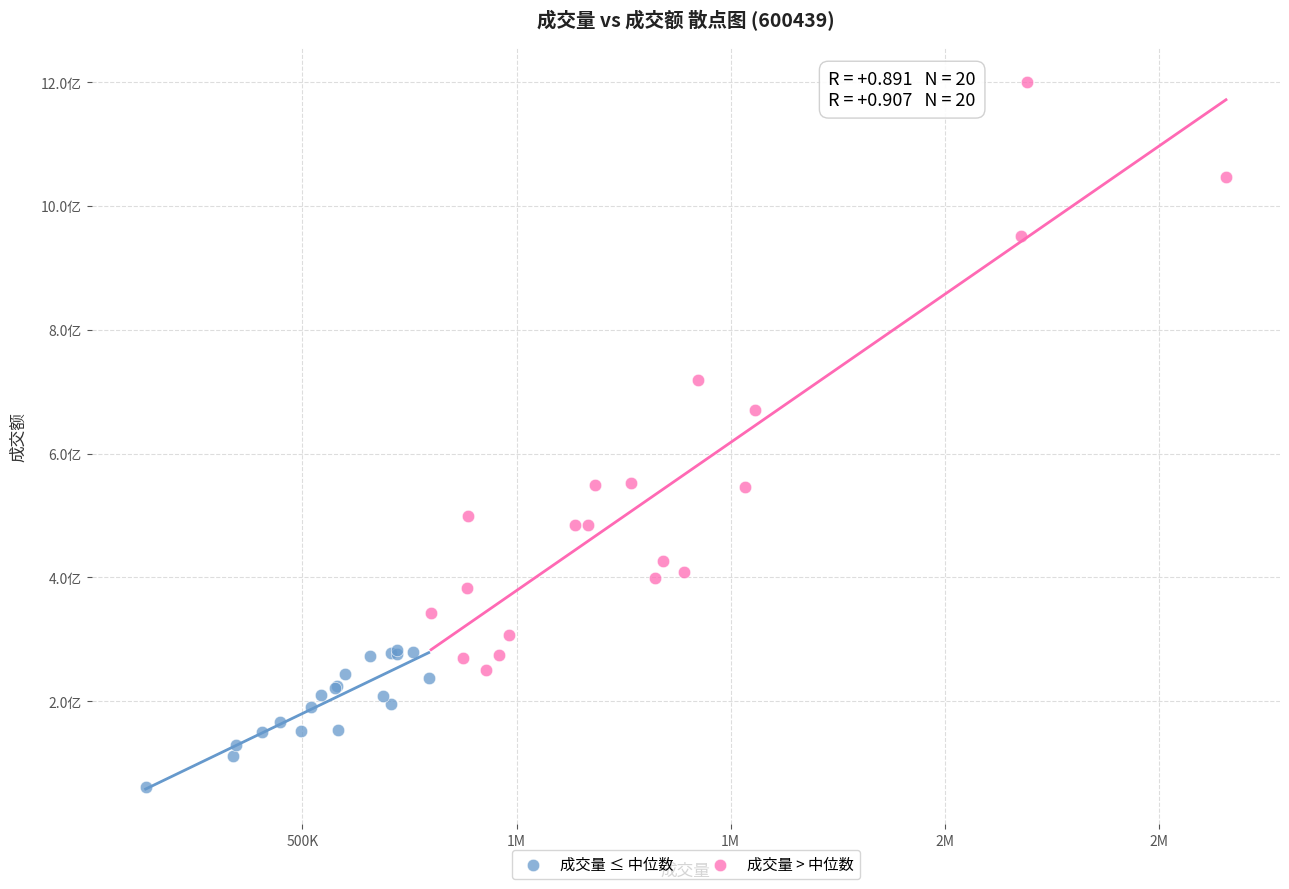

Which series contains the lowest Y value?

成交量 ≤ 中位数